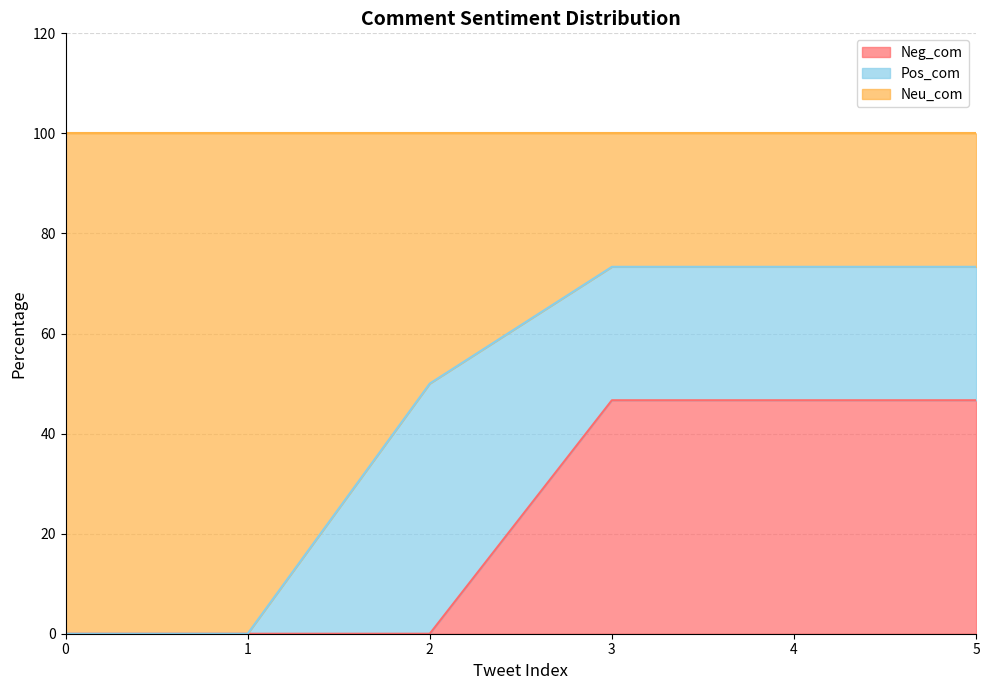

Between 2 and 3, which series saw the biggest shift?

Neg_com